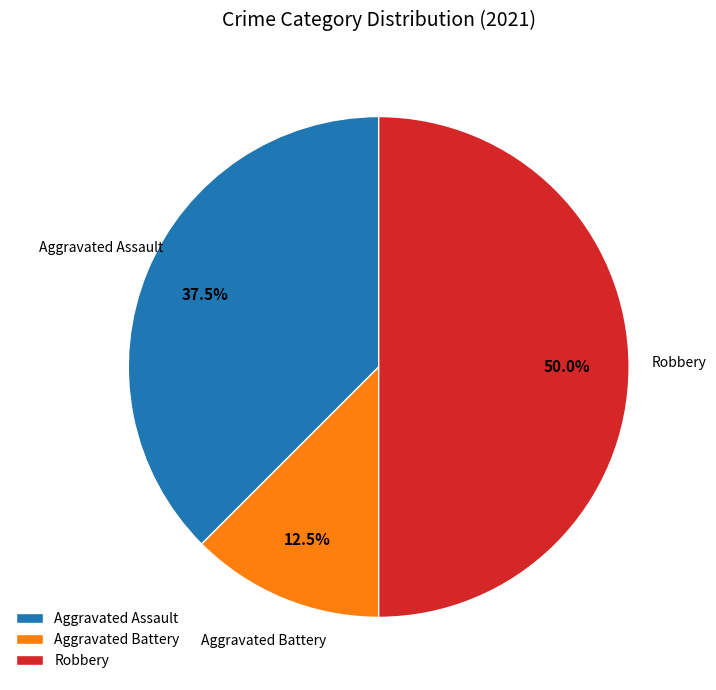

What percentage is the Robbery slice, to the nearest percent?

50%